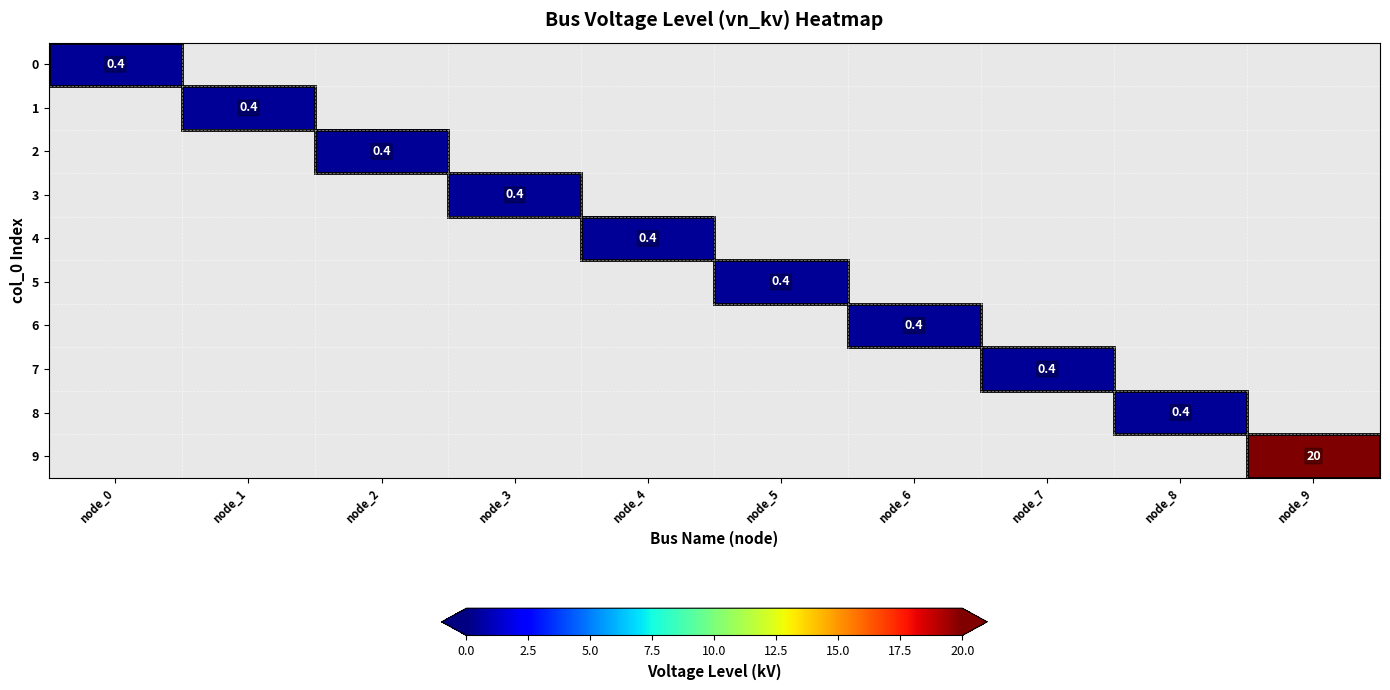

The 8 series shows 0.4 at node_8. True or false?

True